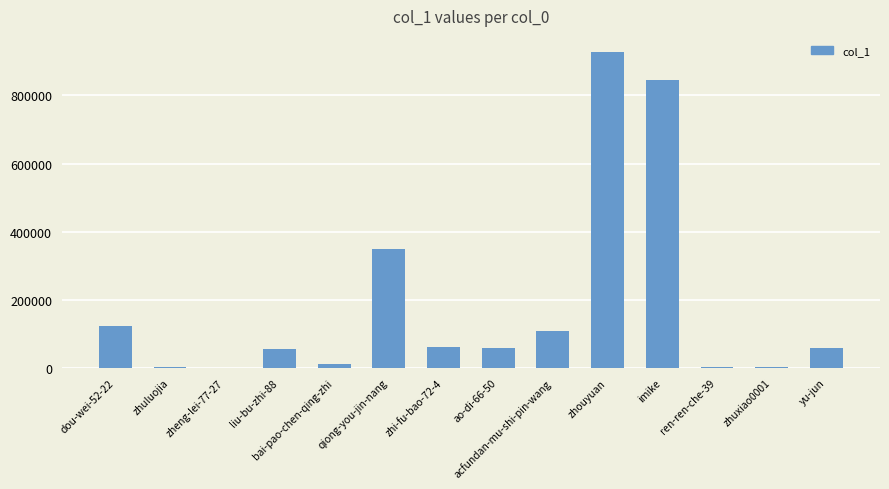

What is the maximum value shown in the chart?

928460